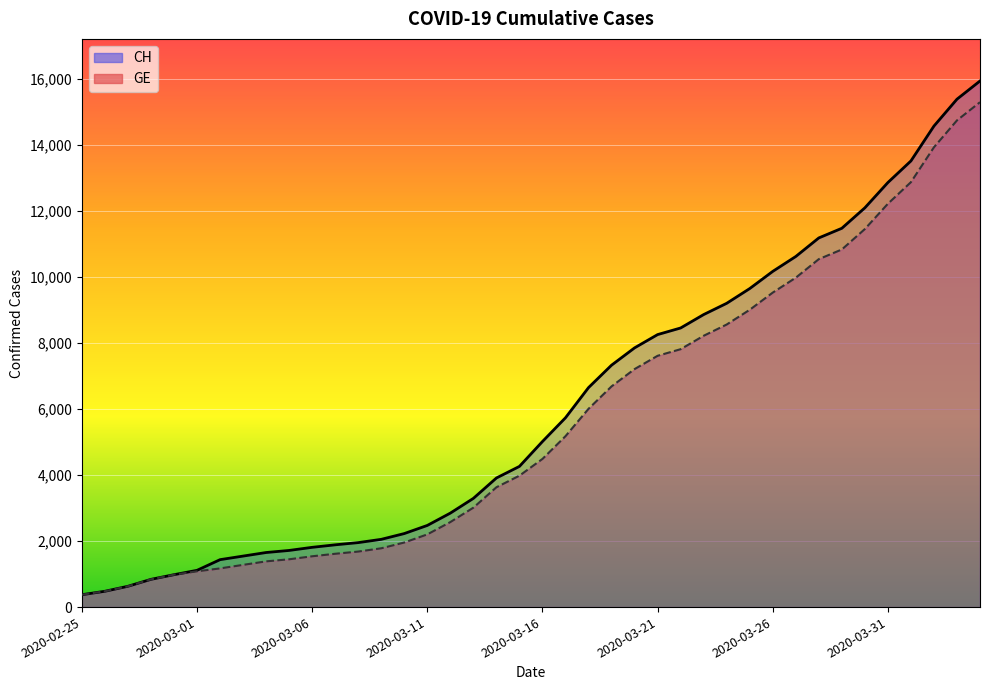

Reading right to left, list all the values displayed in this chart.

CH: 2020-04-04=15926	2020-04-03=15375	2020-04-02=14561	2020-04-01=13505	2020-03-31=12852	2020-03-30=12086	2020-03-29=11467	2020-03-28=11175	2020-03-27=10613	2020-03-26=10162	2020-03-25=9642	2020-03-24=9196	2020-03-23=8855	2020-03-22=8449	2020-03-21=8249	2020-03-20=7847	2020-03-19=7323	2020-03-18=6644	2020-03-17=5731	2020-03-16=5012	2020-03-15=4259	2020-03-14=3908	2020-03-13=3291	2020-03-12=2845	2020-03-11=2472	2020-03-10=2226	2020-03-09=2051	2020-03-08=1952	2020-03-07=1885	2020-03-06=1809	2020-03-05=1715	2020-03-04=1652	2020-03-03=1544	2020-03-02=1436	2020-03-01=1113	2020-02-29=981	2020-02-28=840	2020-02-27=630	2020-02-26=479	2020-02-25=375
GE: 2020-04-04=15284	2020-04-03=14733	2020-04-02=13919	2020-04-01=12863	2020-03-31=12210	2020-03-30=11444	2020-03-29=10825	2020-03-28=10533	2020-03-27=9971	2020-03-26=9520	2020-03-25=9000	2020-03-24=8554	2020-03-23=8213	2020-03-22=7807	2020-03-21=7607	2020-03-20=7205	2020-03-19=6681	2020-03-18=6002	2020-03-17=5174	2020-03-16=4485	2020-03-15=3978	2020-03-14=3627	2020-03-13=3010	2020-03-12=2574	2020-03-11=2201	2020-03-10=1955	2020-03-09=1780	2020-03-08=1681	2020-03-07=1614	2020-03-06=1538	2020-03-05=1447	2020-03-04=1384	2020-03-03=1278	2020-03-02=1171	2020-03-01=1083	2020-02-29=981	2020-02-28=840	2020-02-27=630	2020-02-26=479	2020-02-25=375